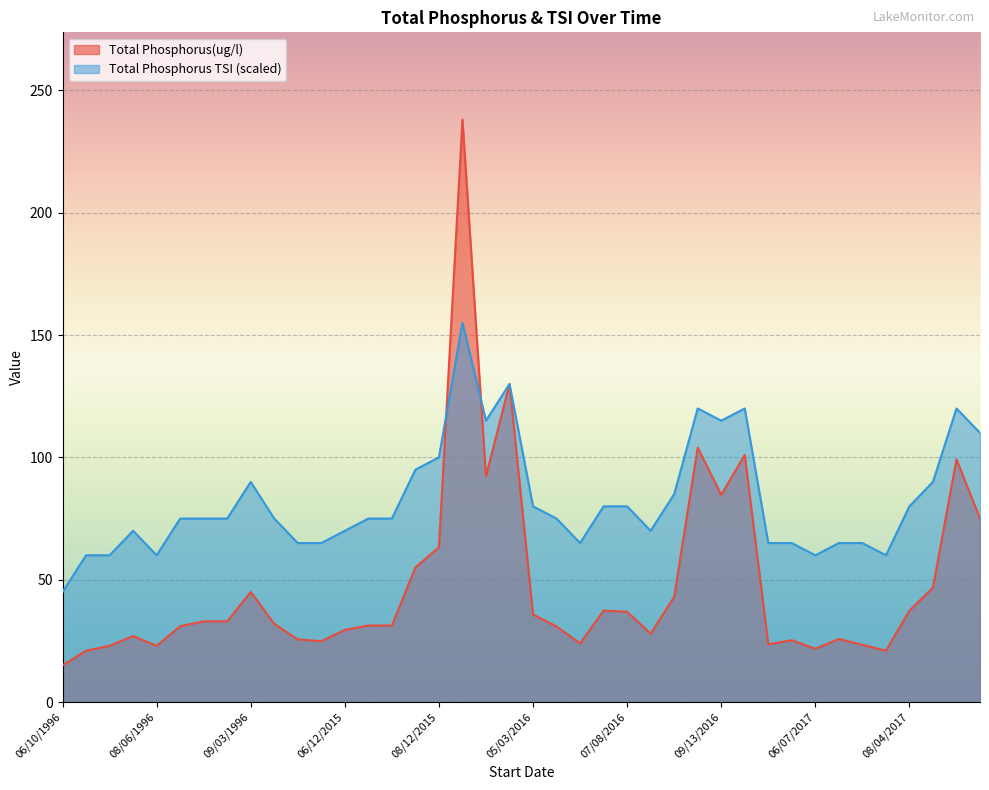

What is the difference between the maximum and minimum values in the Total Phosphorus(ug/l) series?

223.0